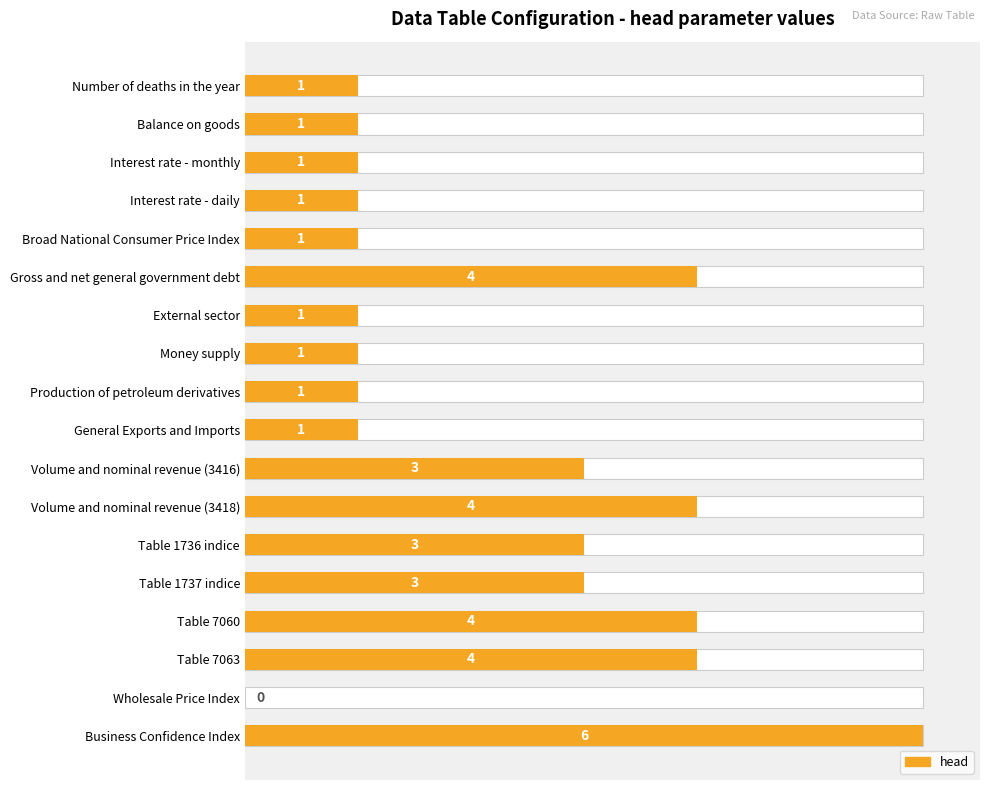

What is the difference between the maximum and minimum values?

6